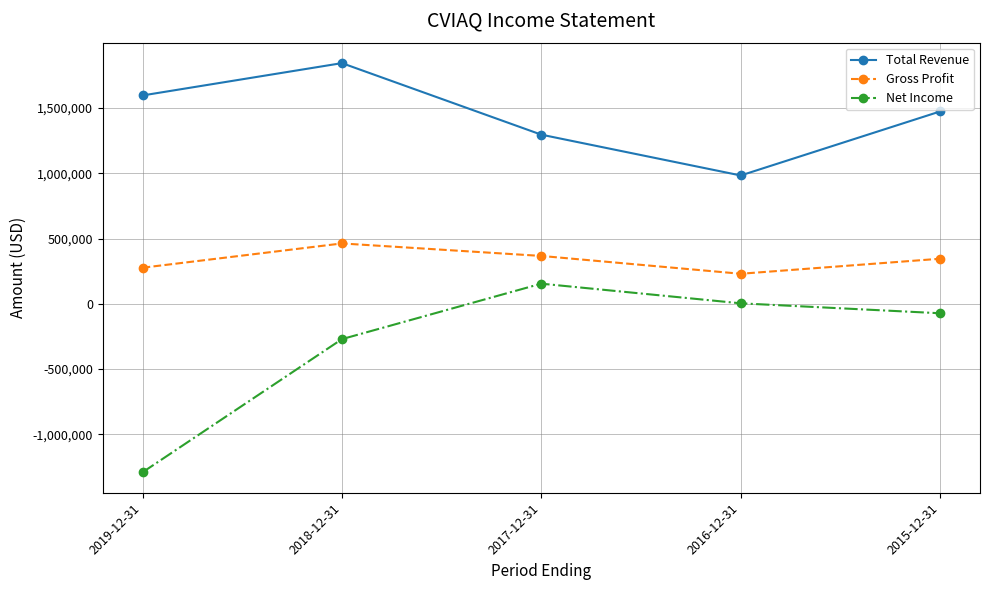

Where is Total Revenue nearest to the value 1412800?

2015-12-31